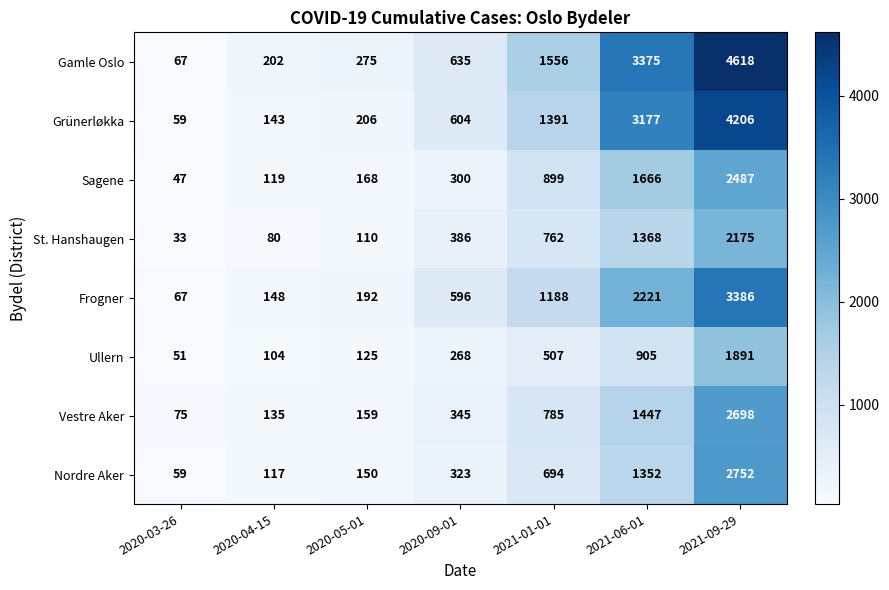

How many values in the Gamle Oslo series are below 635?

3